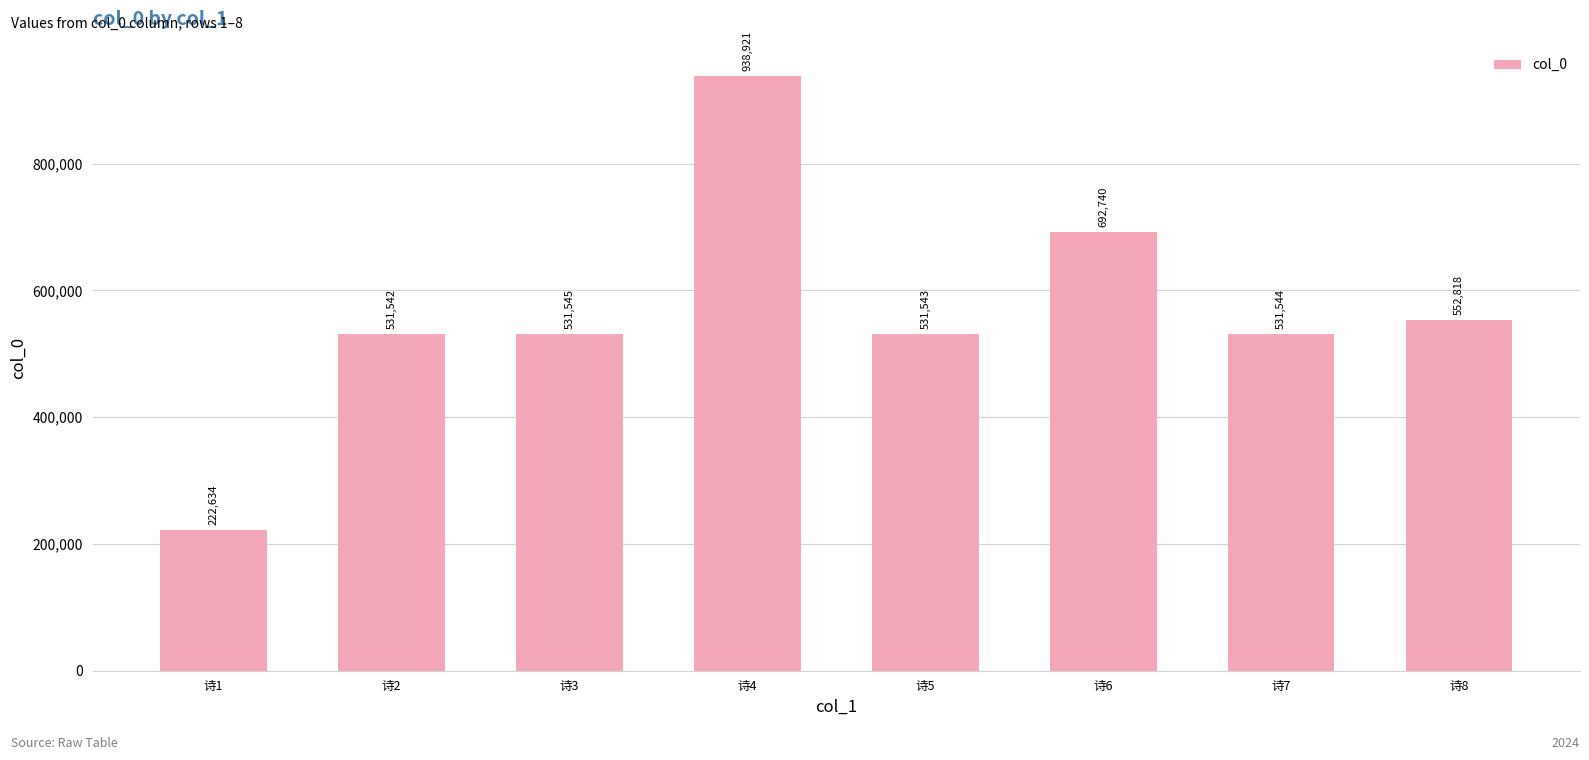

What is the sum of the values at 诗1 and 诗3?

754179